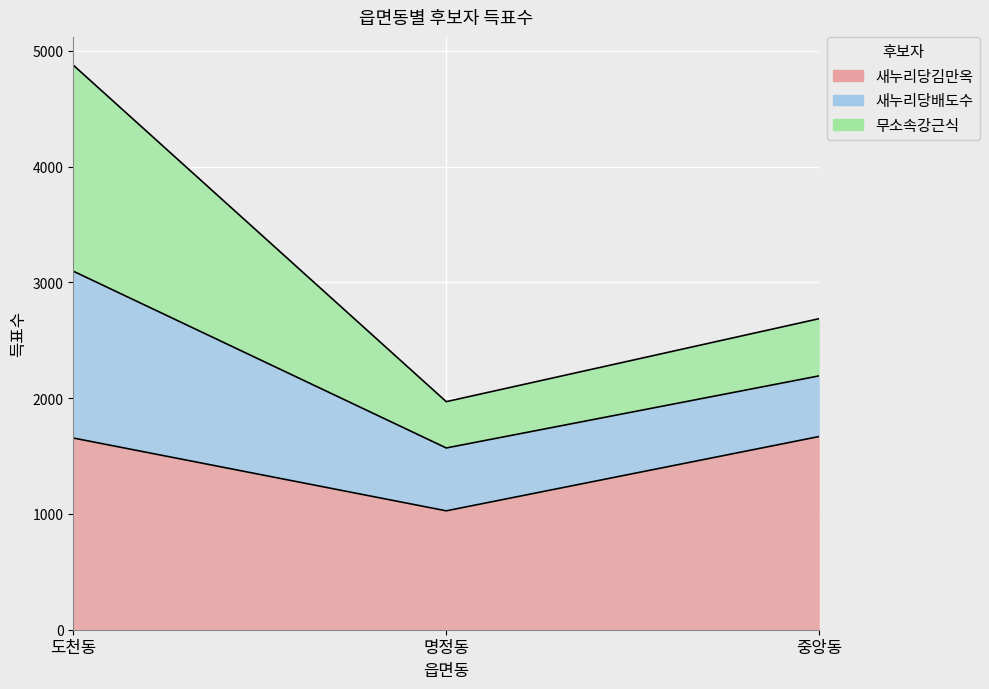

What is the sum of all 새누리당김만옥 values?

4352